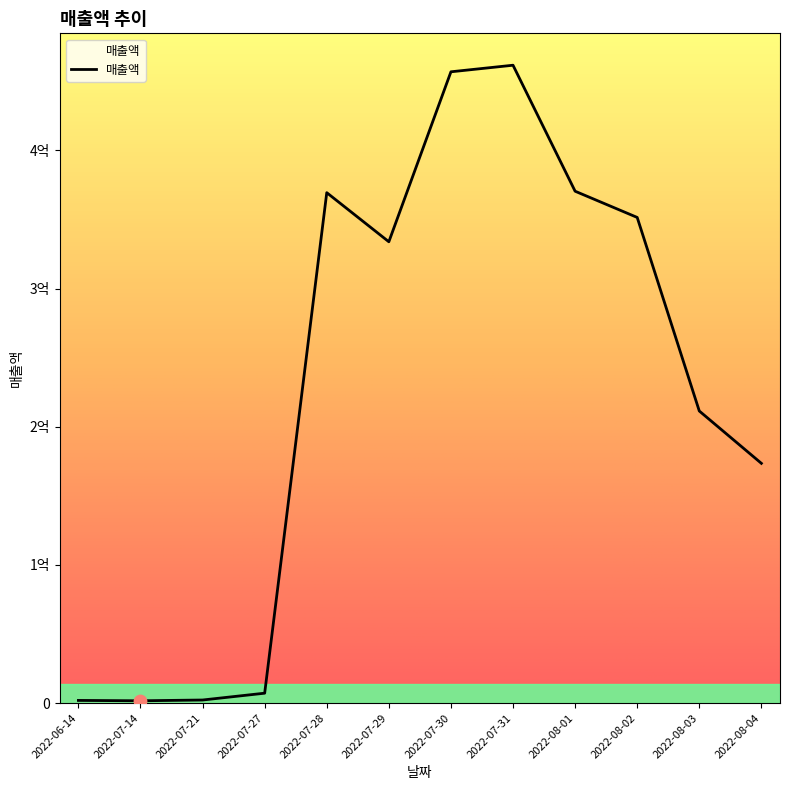

Is this an area chart (filled region under the line)?

Yes